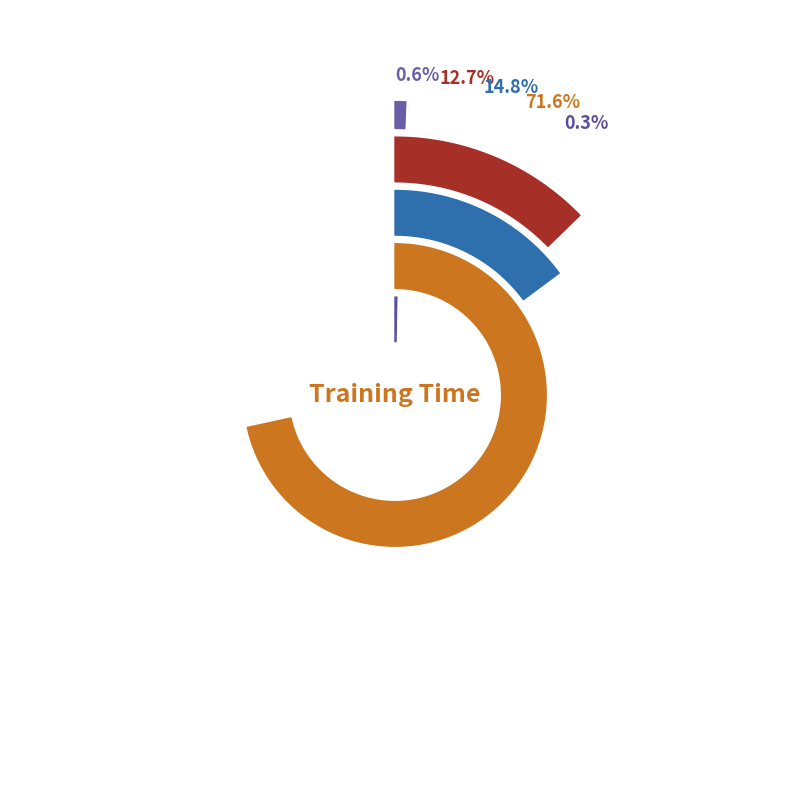

What is the change in value from MSE to SMAPE?

+0.3